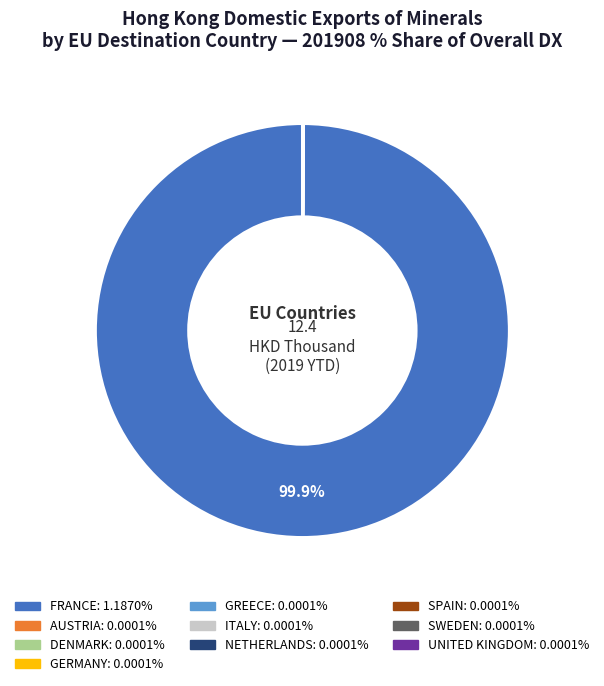

To the nearest percent, what is the difference between the largest and smallest slice percentages?

100%